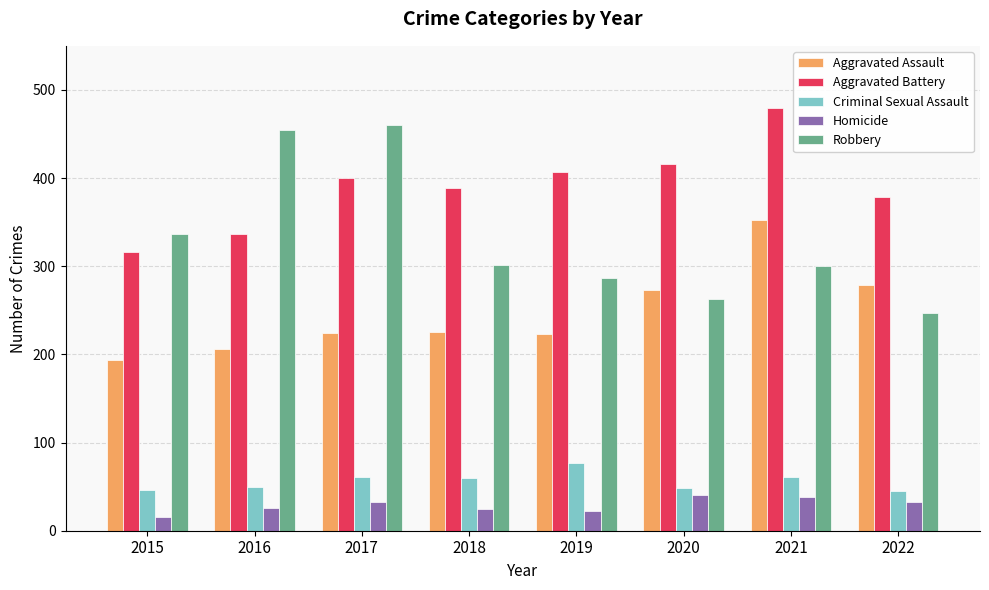

At 2021, list the series in order from largest to smallest.

Aggravated Battery, Aggravated Assault, Robbery, Criminal Sexual Assault, Homicide